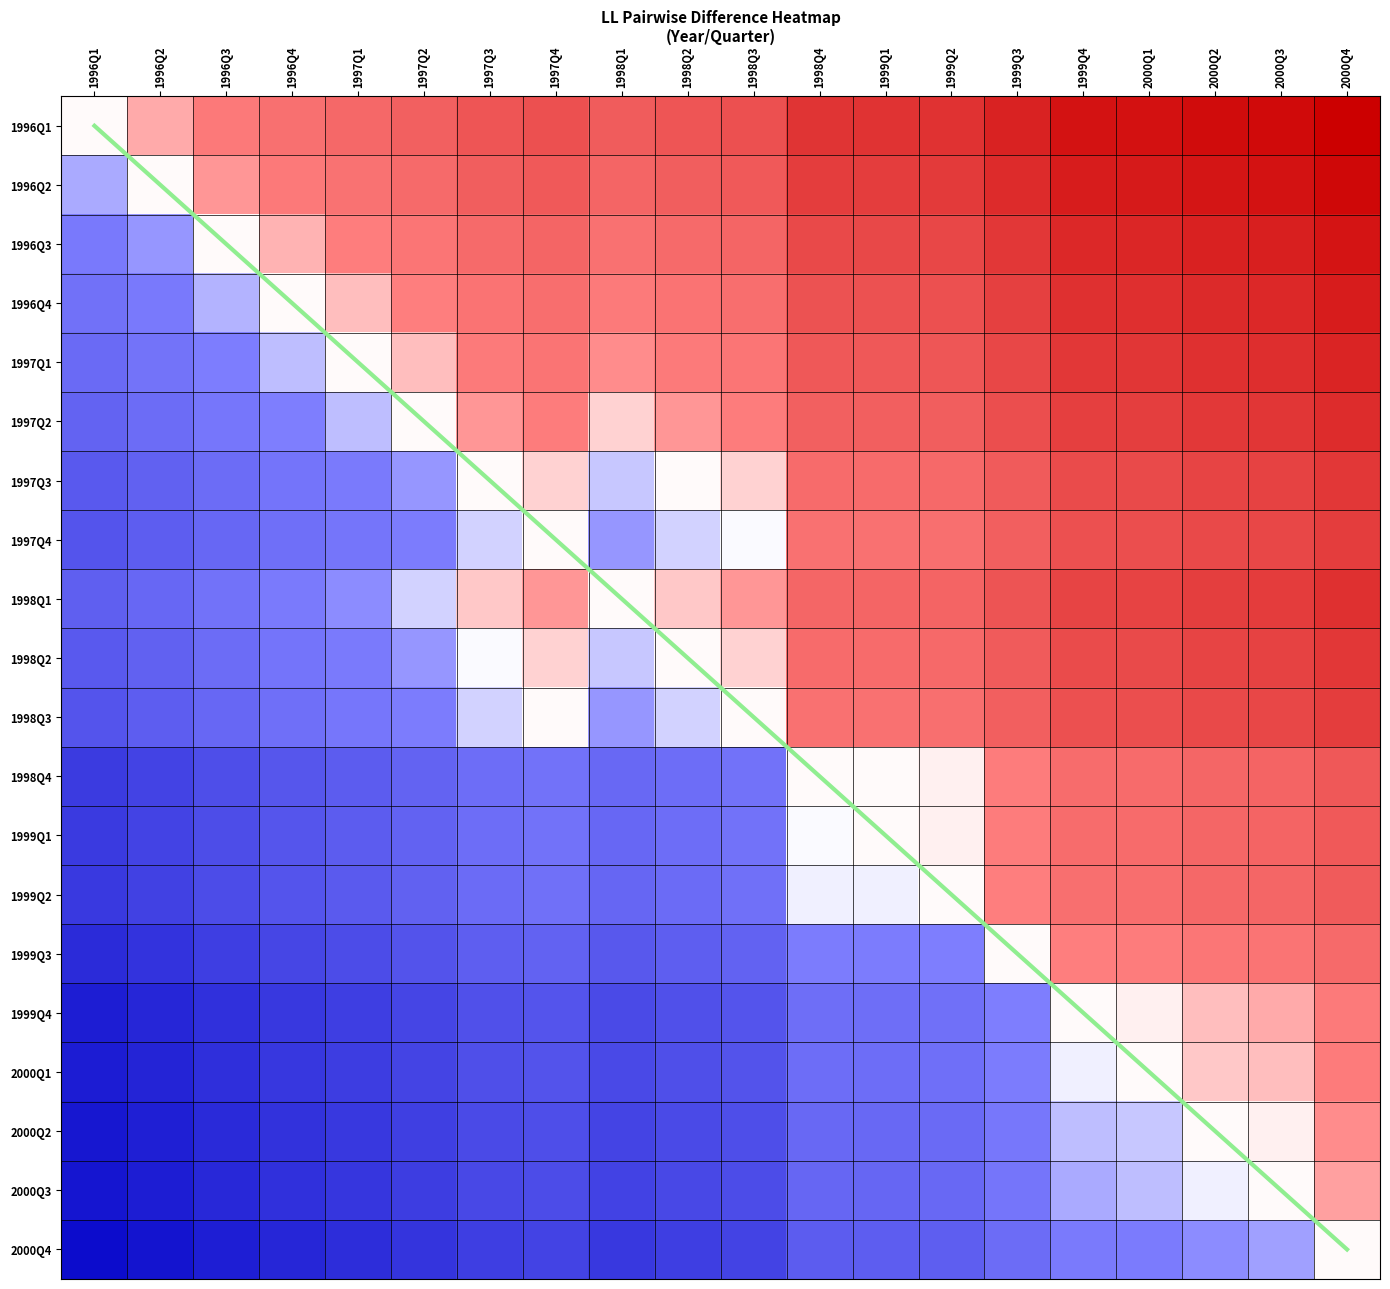

How many positive values does the 2000Q1 series have?

3